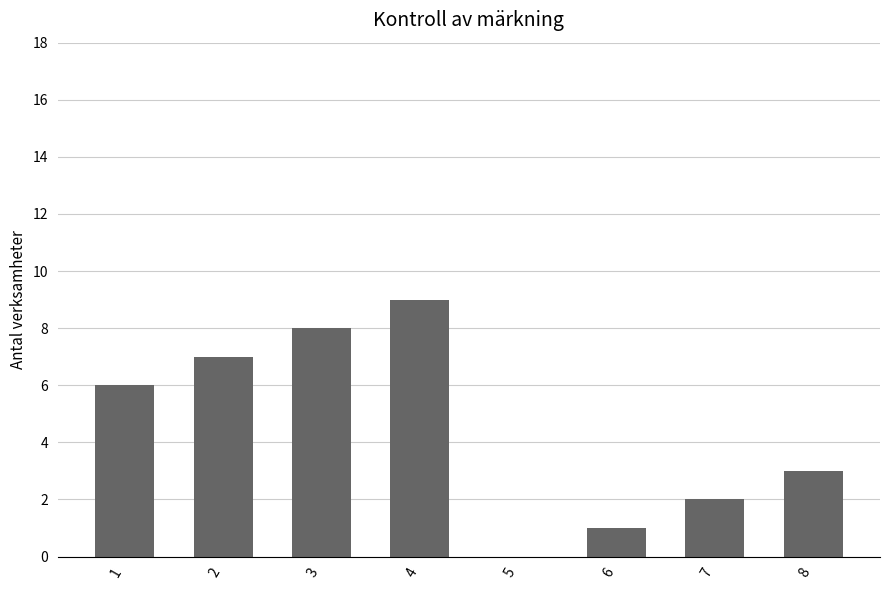

What is the change in value from 5 to 6?

+1